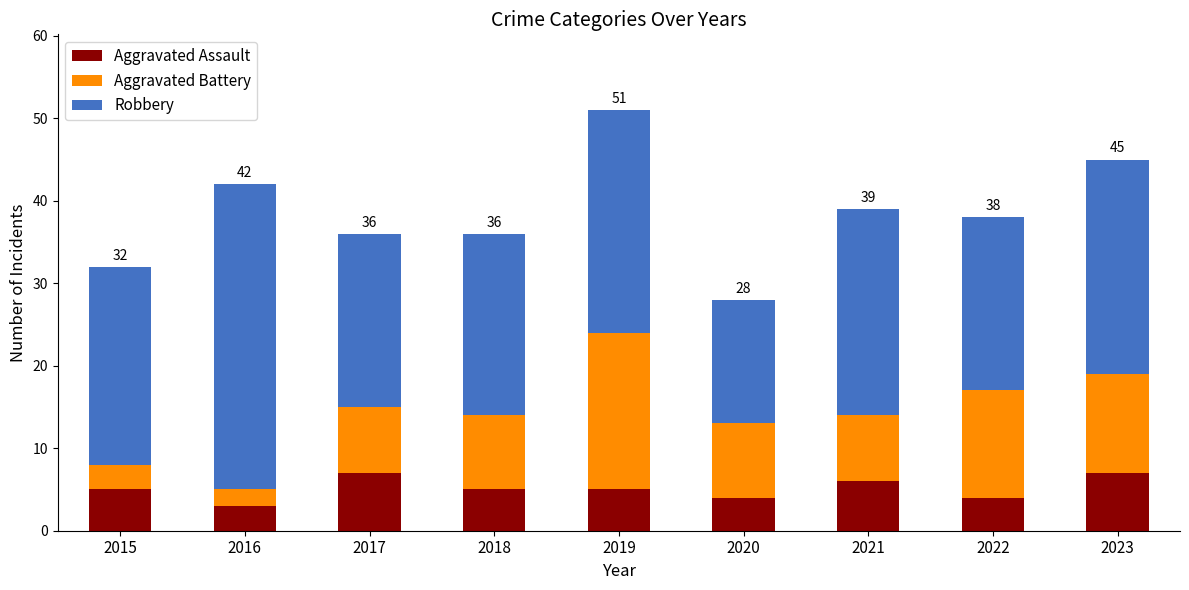

What is the difference between the Aggravated Assault values at 2020 and 2023?

3